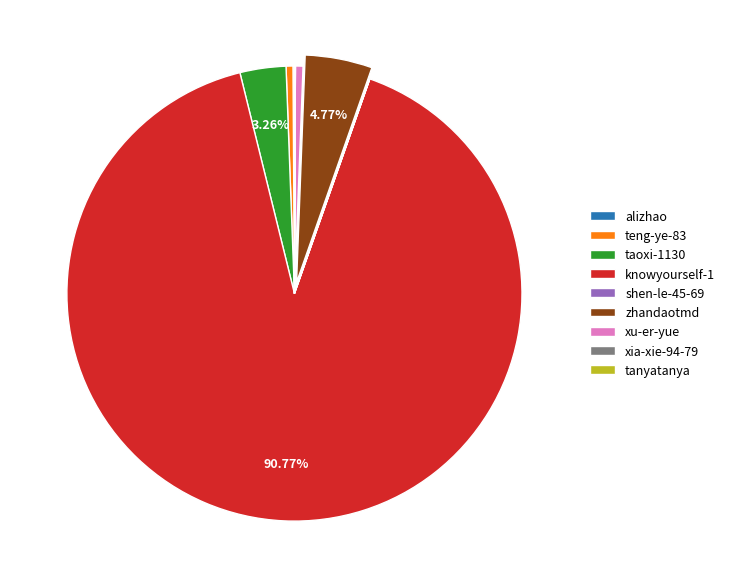

Which has a higher value, knowyourself-1 or zhandaotmd?

knowyourself-1